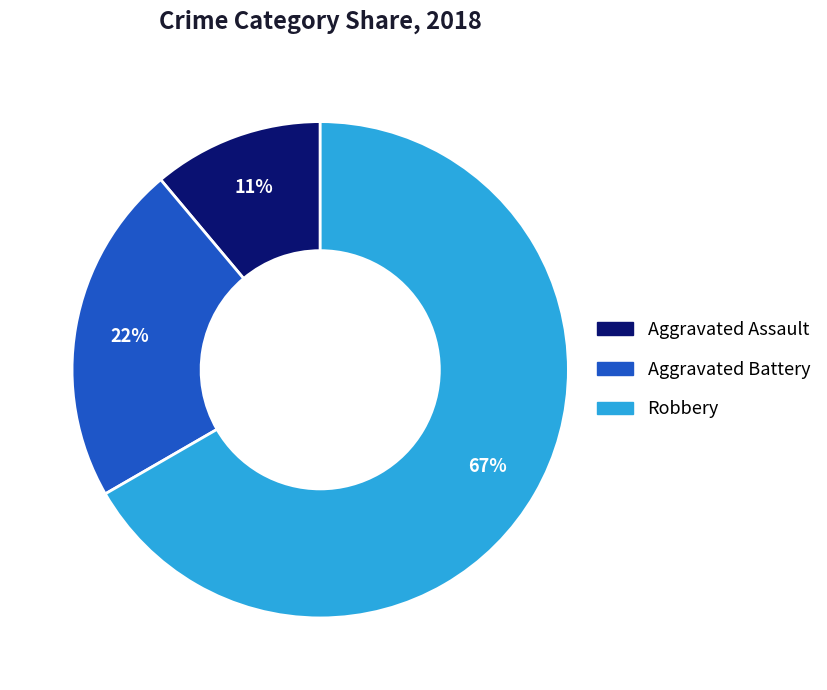

Rank the categories by value from highest to lowest.

Robbery, Aggravated Battery, Aggravated Assault